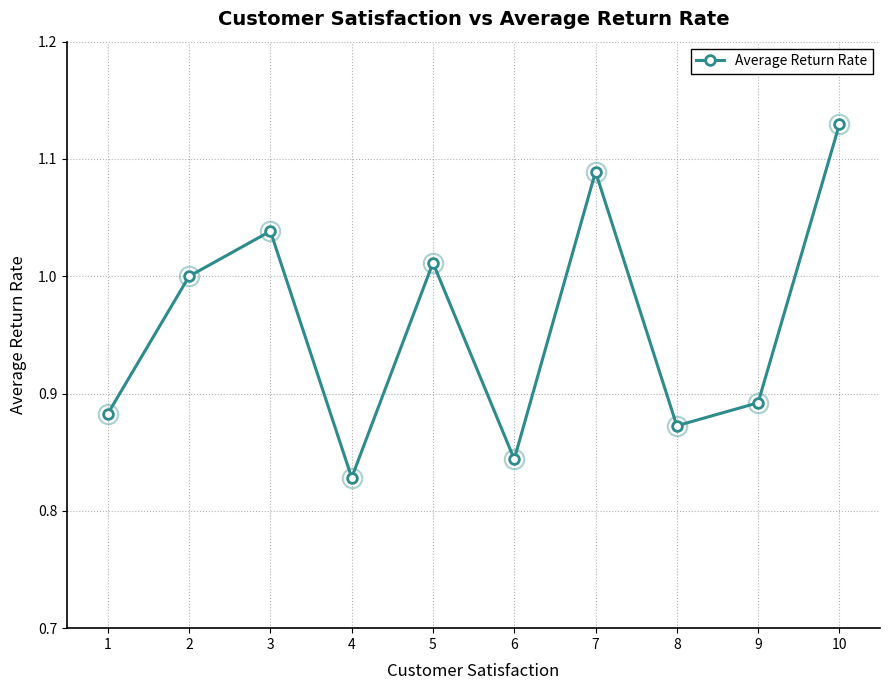

What is the sum of the values at 8 and 6?

1.7